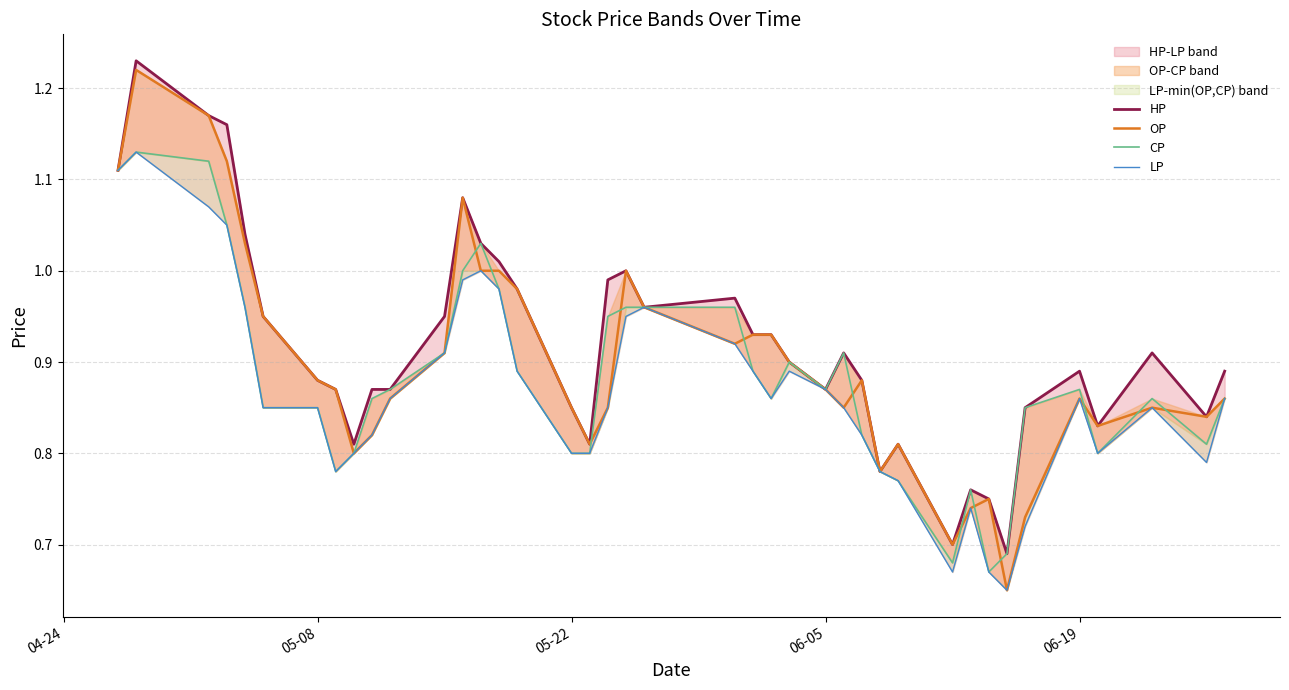

What is the difference between the second highest and minimum values in the LP series?

0.5